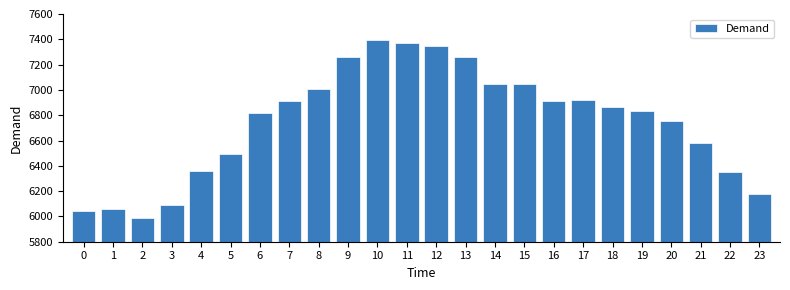

What is the maximum value shown in the chart?

7398